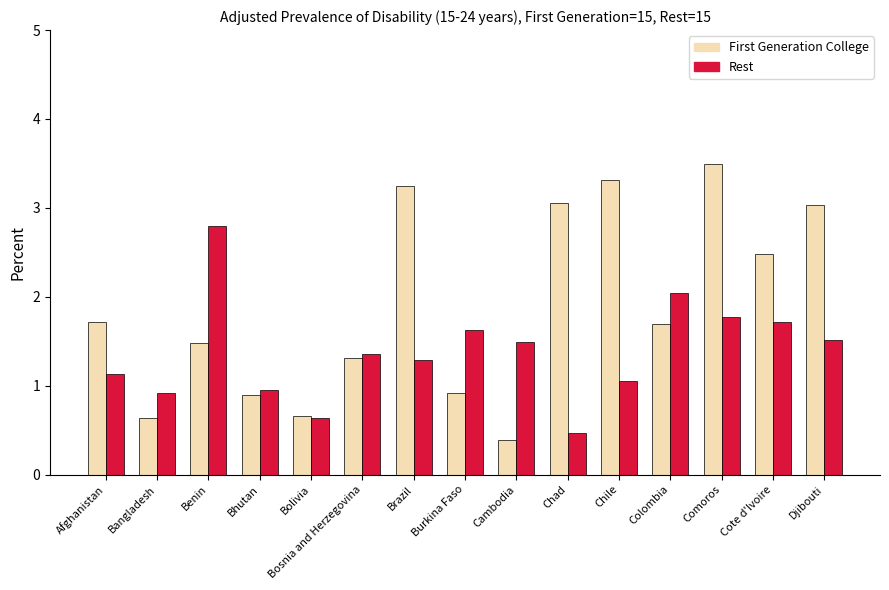

What is the difference between the Rest values at Benin and Colombia?

0.8